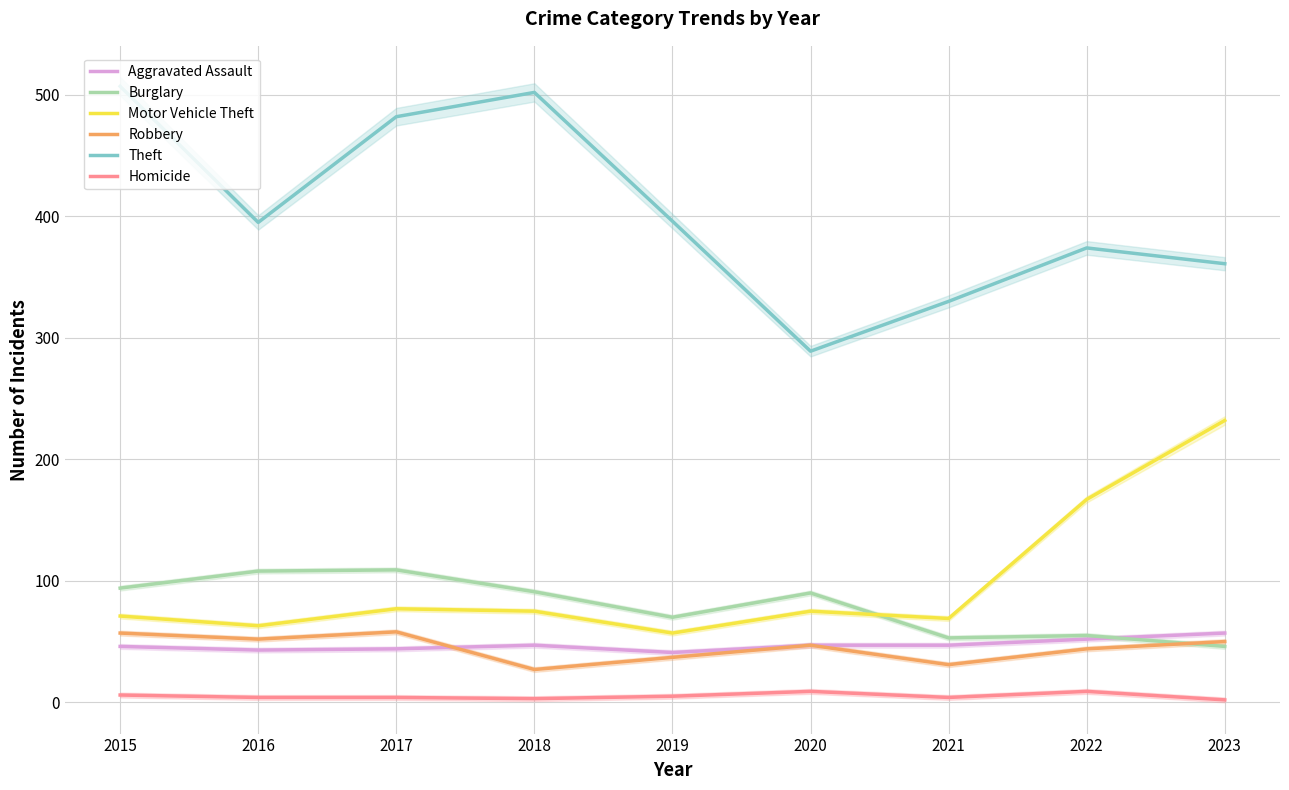

How many lines are shown in the chart?

6